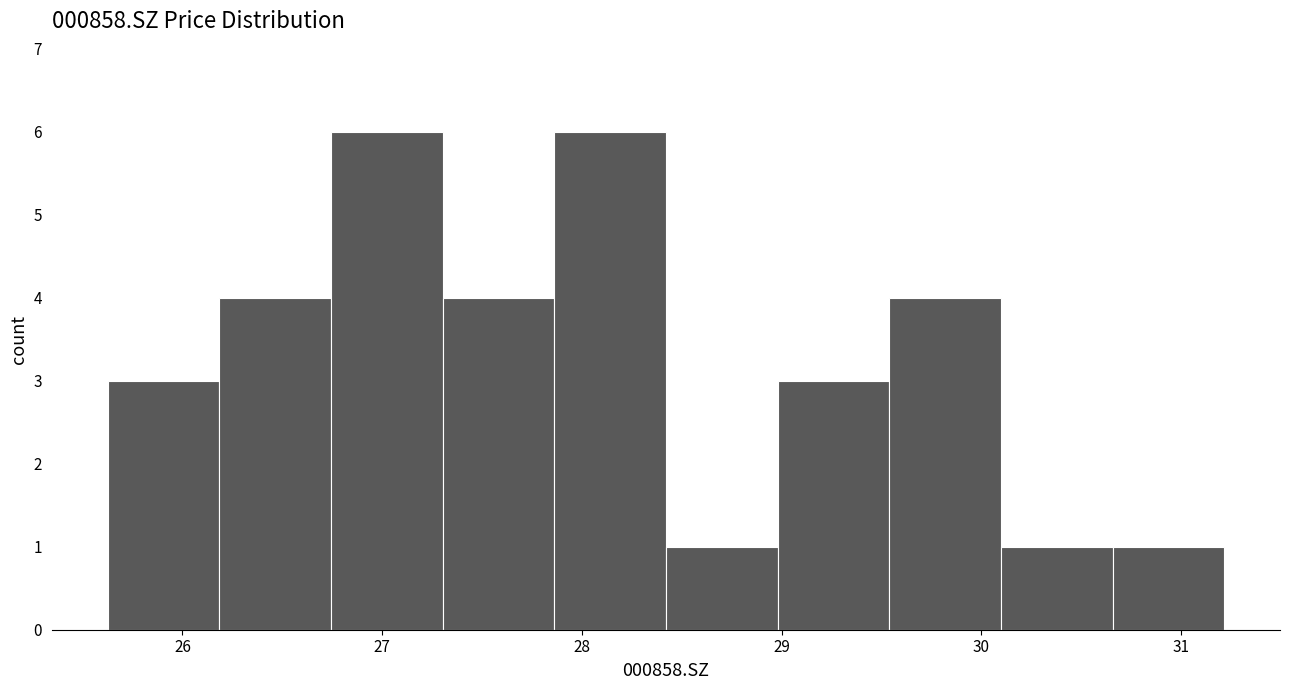

Reading left to right, list every bar in this chart as the range it spans on the x-axis followed by its height. Neither the bar edges nor the heights are printed on the chart, so give them approximately, as read against the axes.

25.6 to 26.2: 3
26.2 to 26.7: 4
26.7 to 27.3: 6
27.3 to 27.9: 4
27.9 to 28.4: 6
28.4 to 29.0: 1
29.0 to 29.5: 3
29.5 to 30.1: 4
30.1 to 30.7: 1
30.7 to 31.2: 1